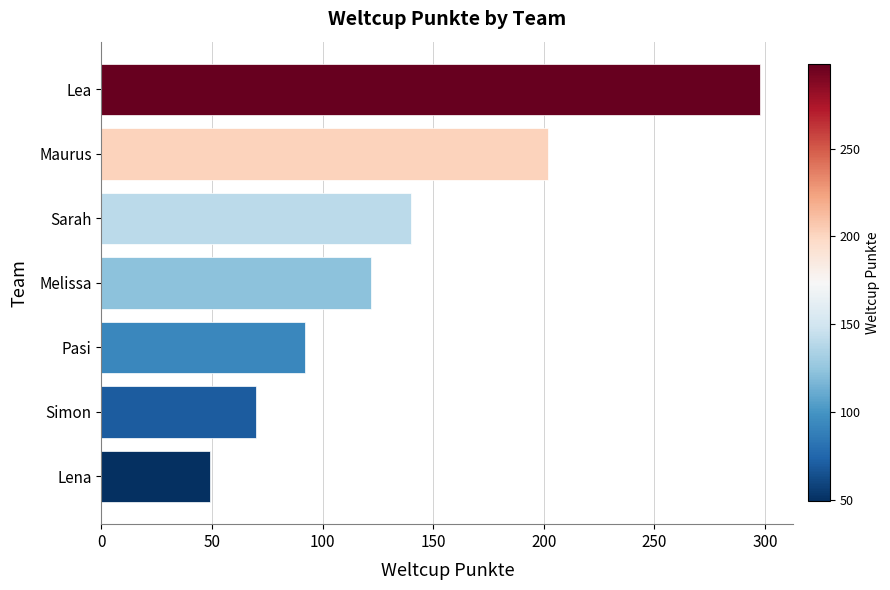

Between Simon and Lea, which is larger?

Lea